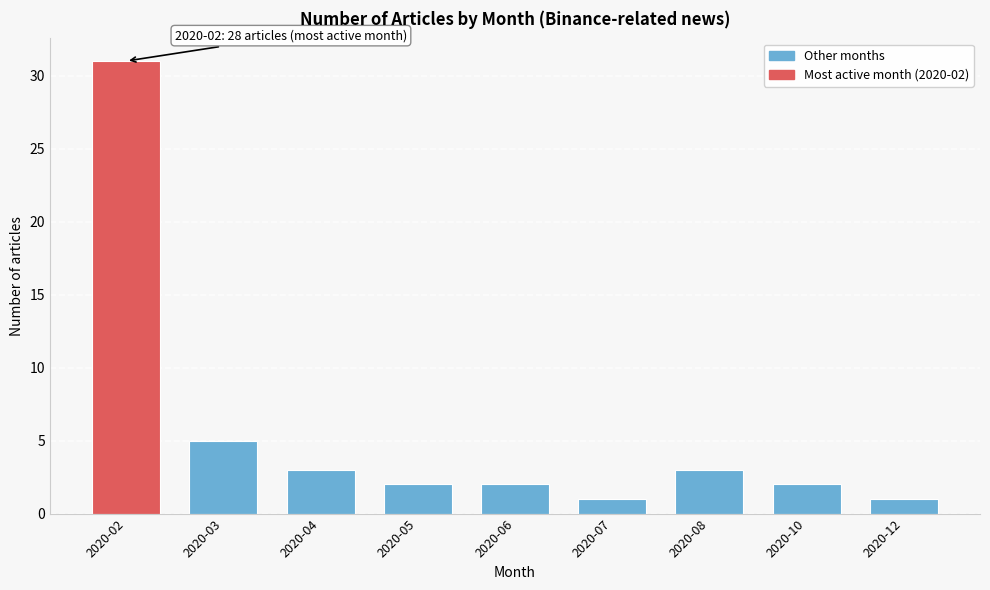

Reading right to left, list all the values displayed in this chart.

1	2	3	1	2	2	3	5	31